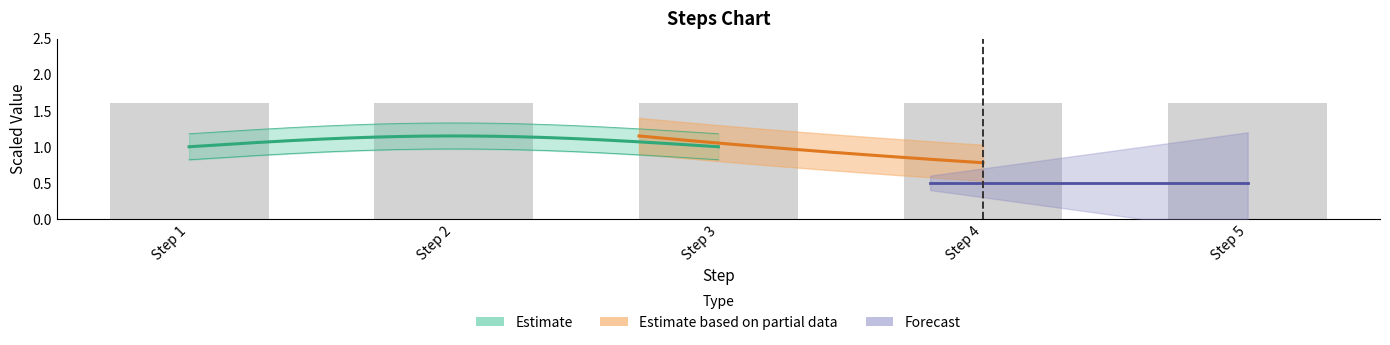

At which category does the chart reach its minimum across all series?

4